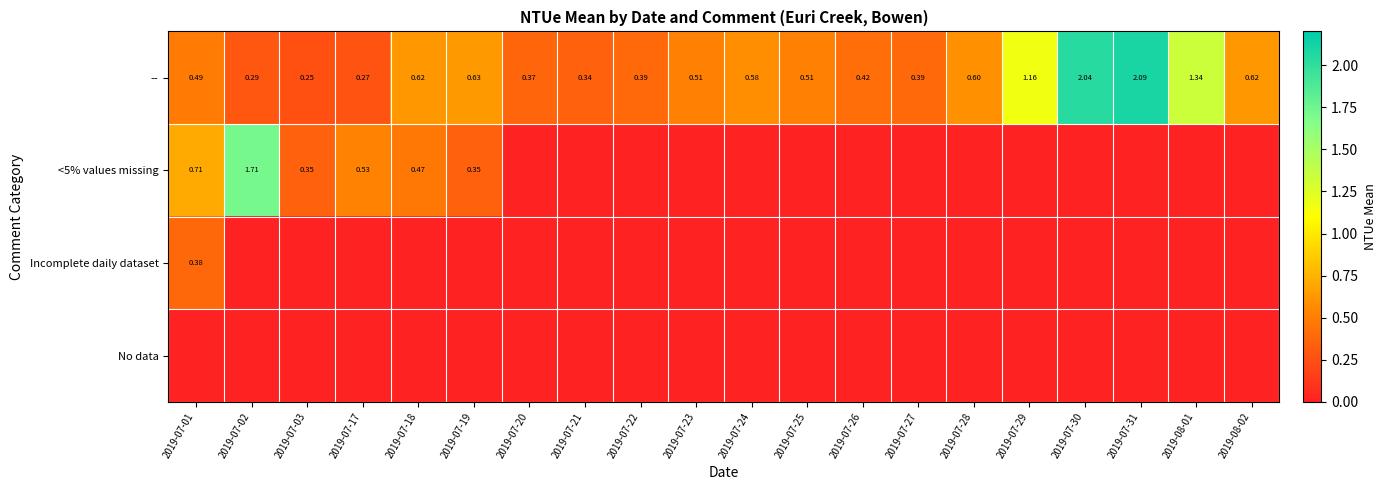

The value of Incomplete daily dataset at 2019-07-02 is 0.0. True or false?

True